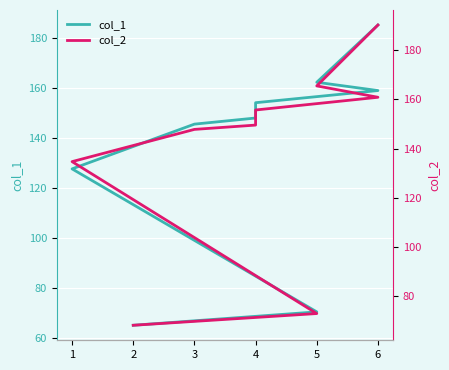

True or false: col_2 has more than 0 points higher than both neighbors.

False